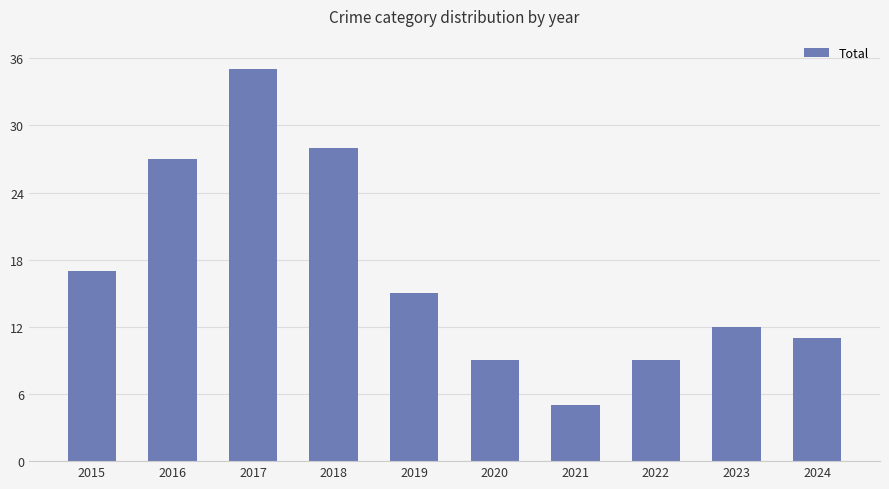

Approximately how many times larger is the value at 2021 compared to 2019?

0.3